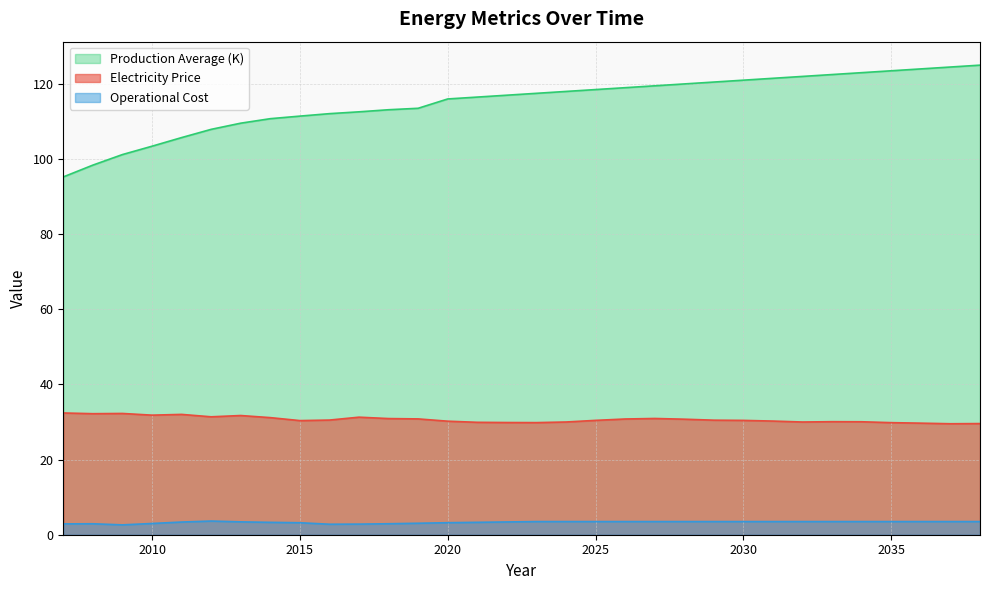

How many interior local valleys does the Operational Cost series have?

2